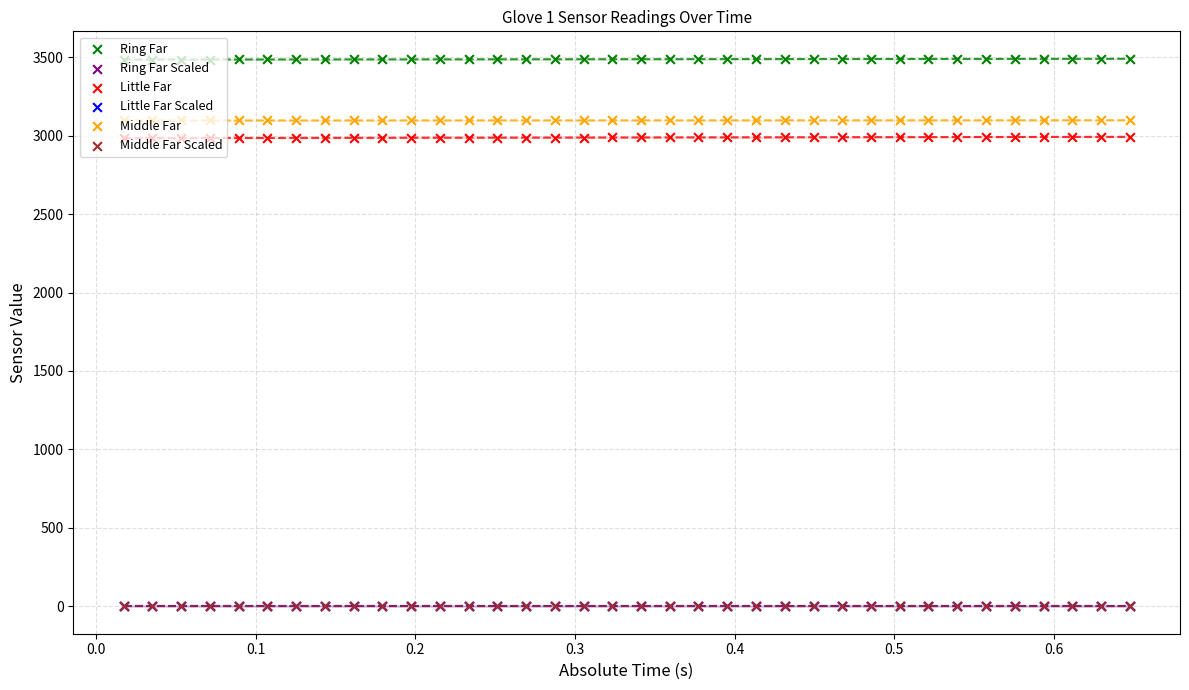

At how many categories does at least one series exceed 2887?

36